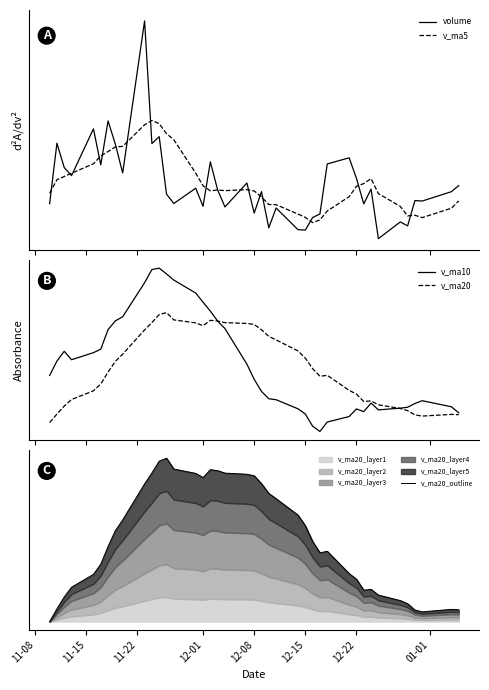

List the series in order of their peak value, highest first.

volume, v_ma5, v_ma10, v_ma20, v_ma20_outline